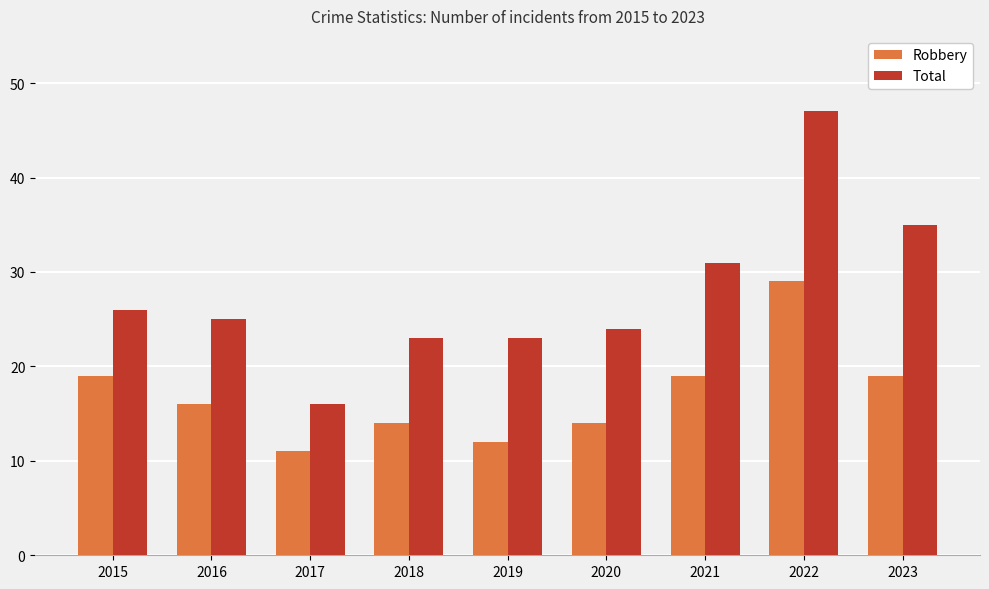

How many groups of bars are there?

9